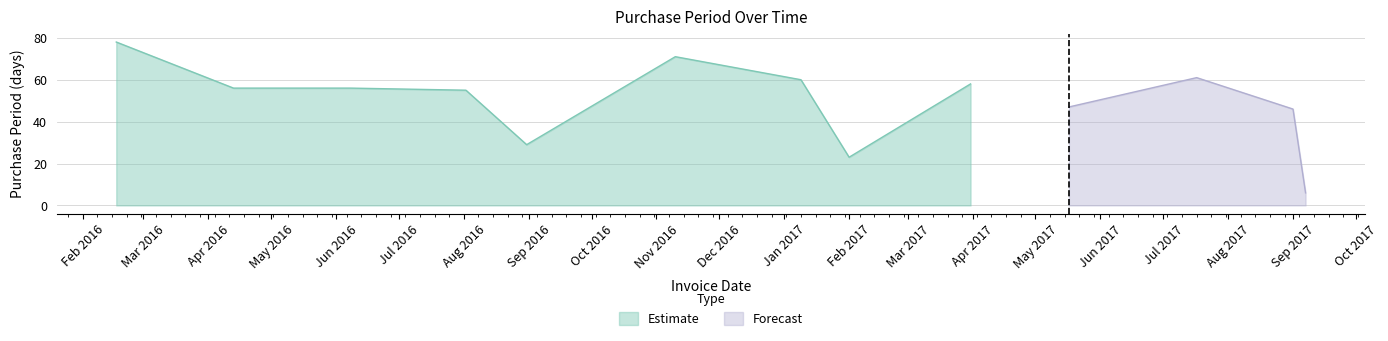

The value at 2016-02-17 is 123. True or false?

False